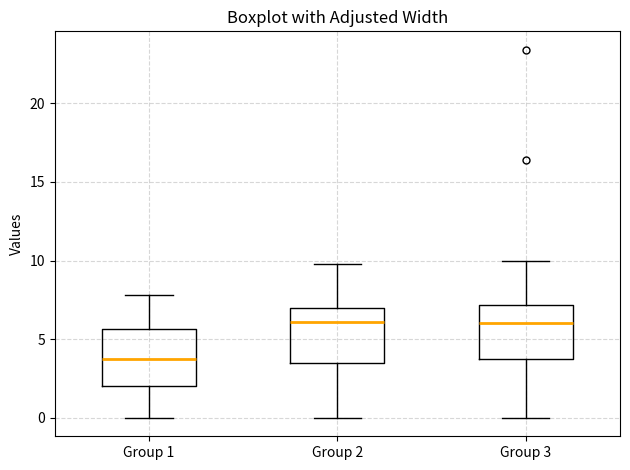

Reading left to right, transcribe this box plot: for each box, give where its median line is, the range the box spans, and where its two whiskers end, as read against the y-axis. The values are not printed on the chart, so give them approximately, as read against the axis.

Group 1: median 4.0, box 2.0 to 5.5, whiskers 0.0 to 8.0
Group 2: median 6.0, box 3.5 to 7.0, whiskers 0.0 to 10.0
Group 3: median 6.0, box 4.0 to 7.0, whiskers 0.0 to 10.0